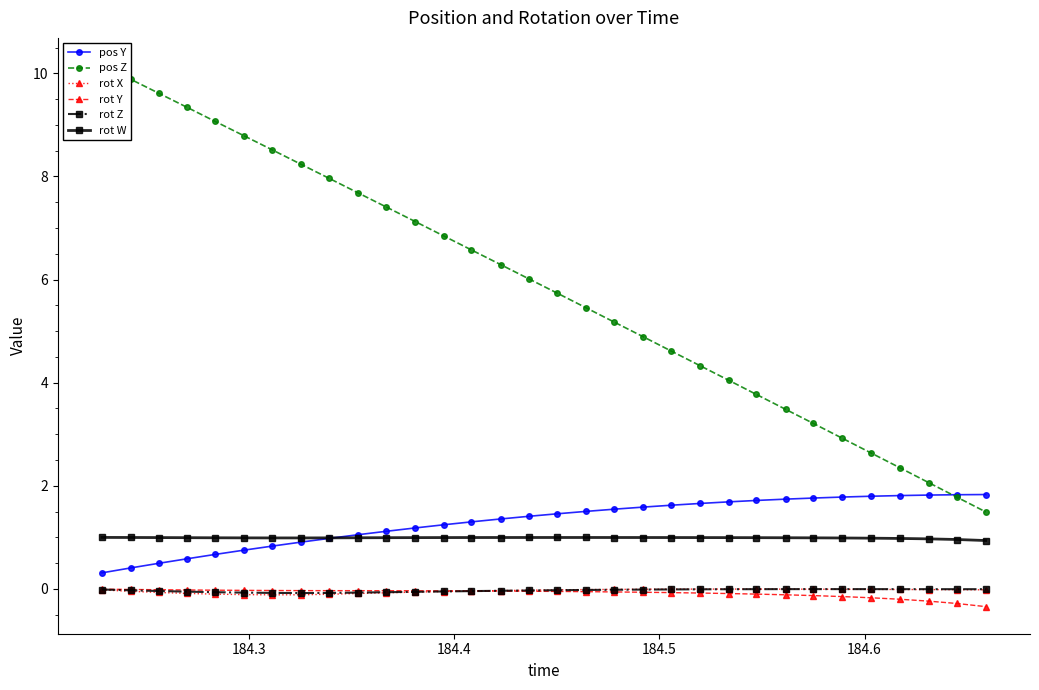

What is the sum of all pos Z values?

187.5